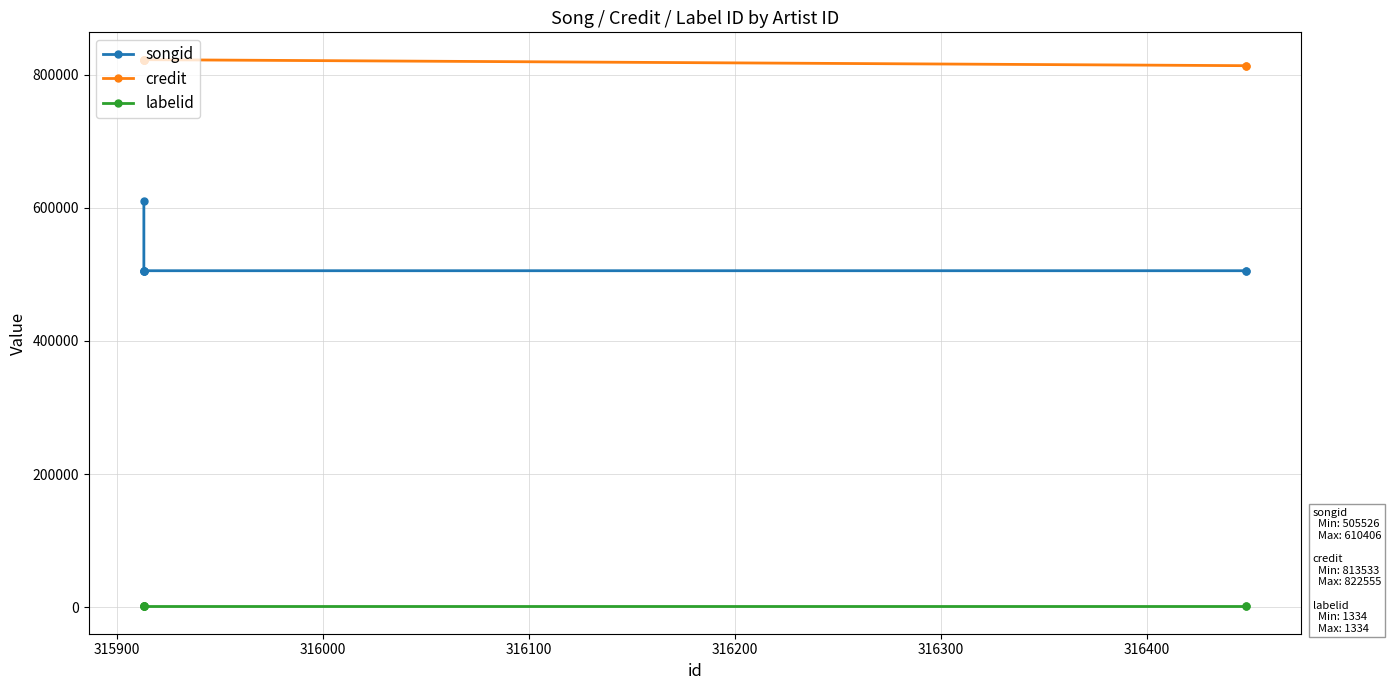

How many series are shown in this chart?

3